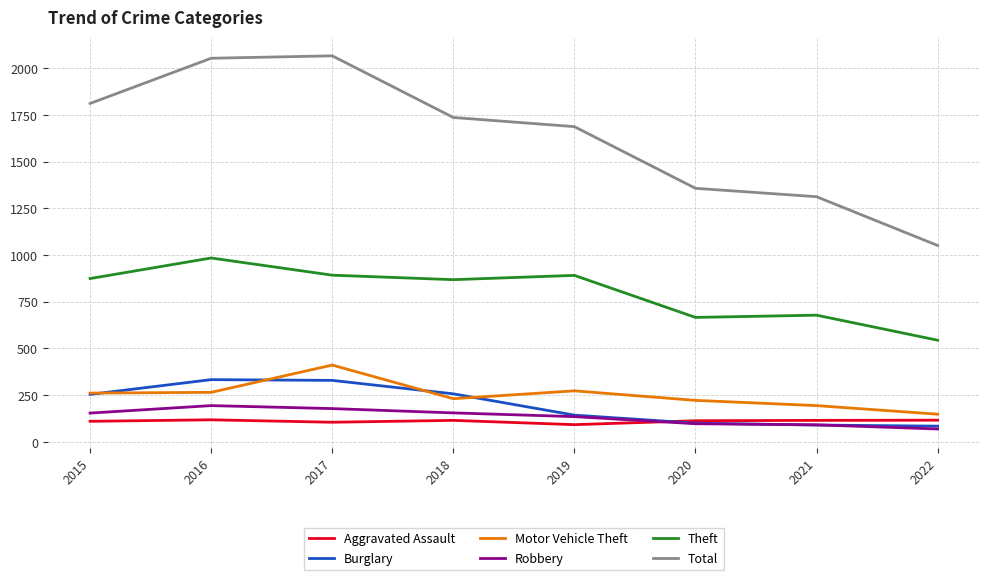

True or false: Theft has a value of 874 at 2015.

True